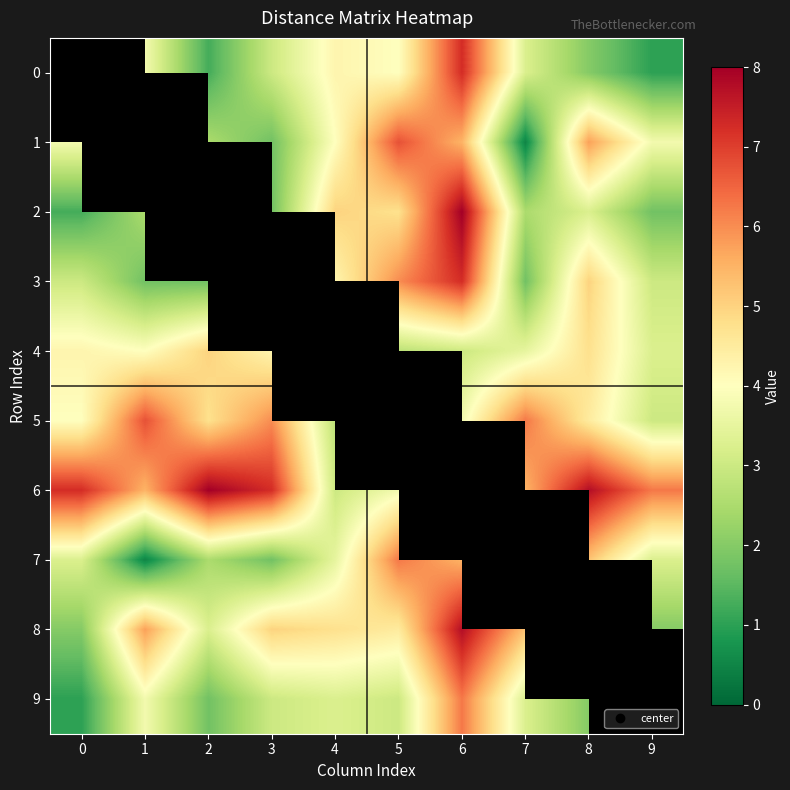

What is the difference between the maximum and minimum values in the 5 series?

4.0